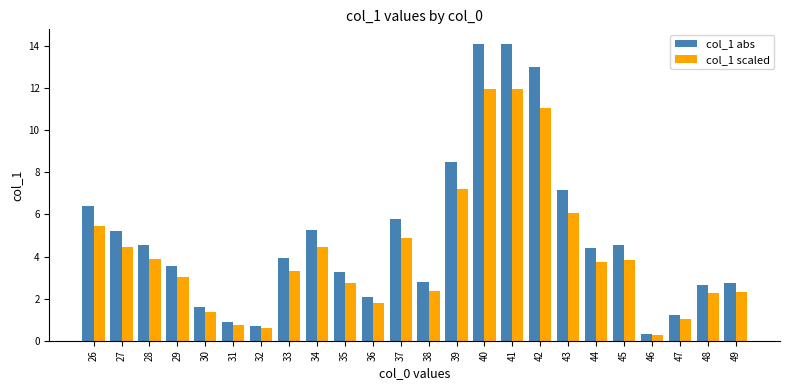

What is the difference between the second highest and minimum values in the col_1 scaled series?

11.7